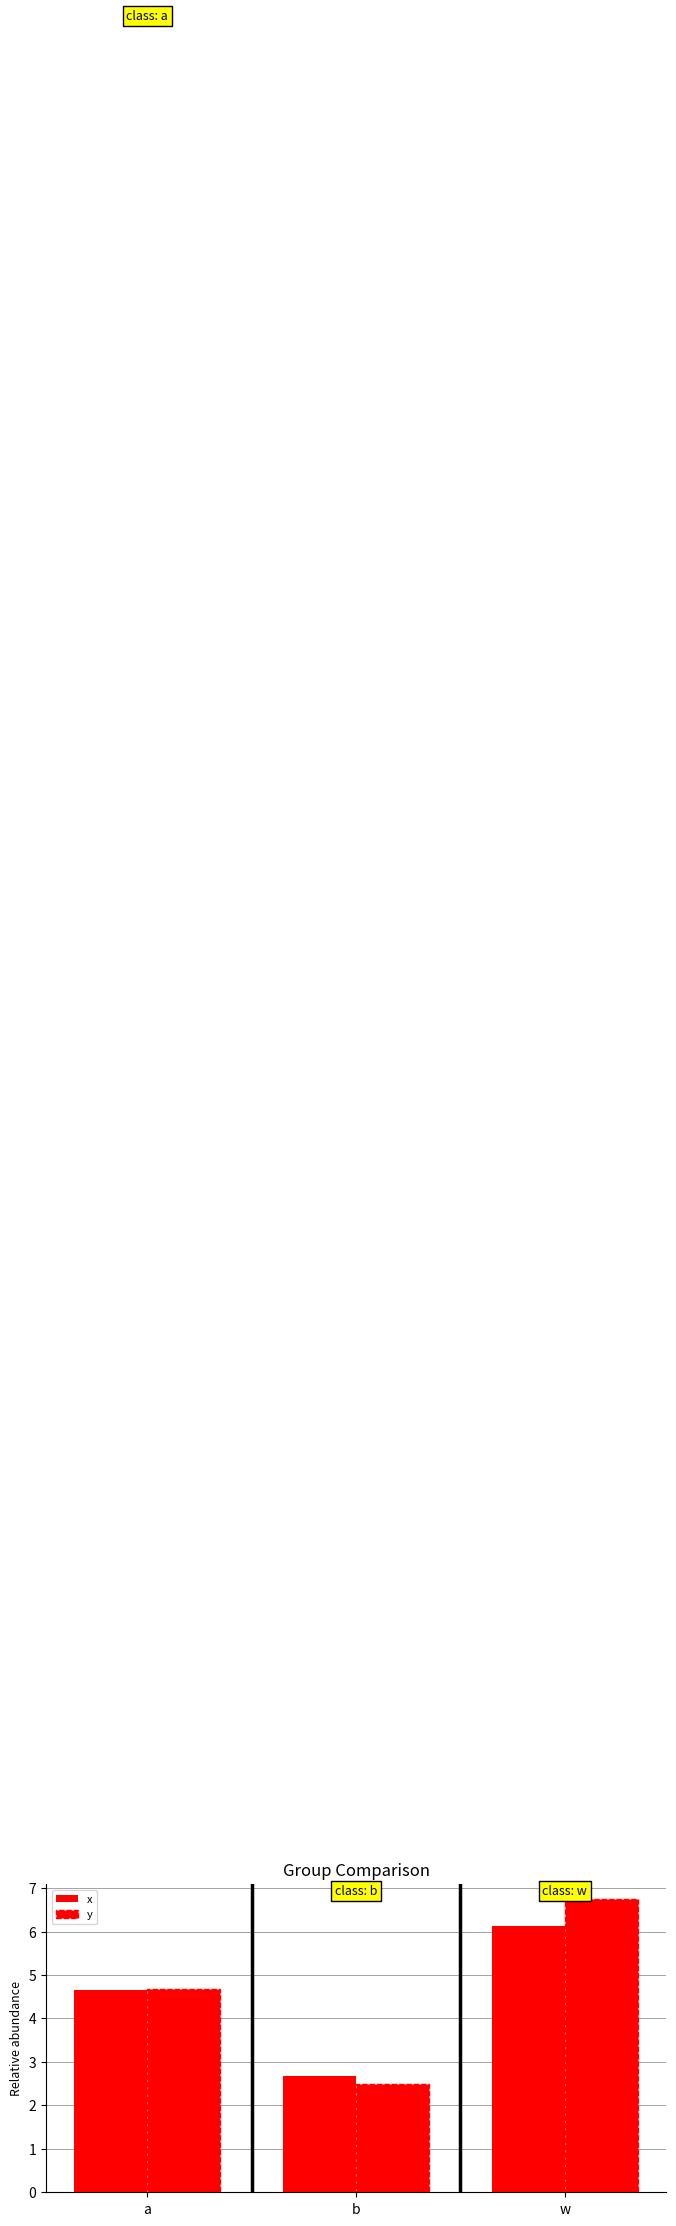

What is the value of the x bar at the 2nd from the left?

2.7